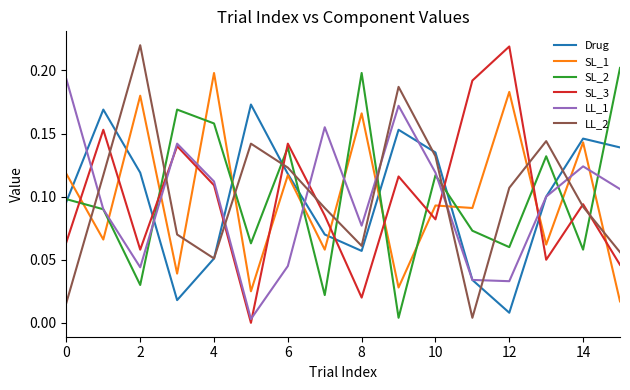

What are all the series names shown in the legend?

Drug, SL_1, SL_2, SL_3, LL_1, LL_2